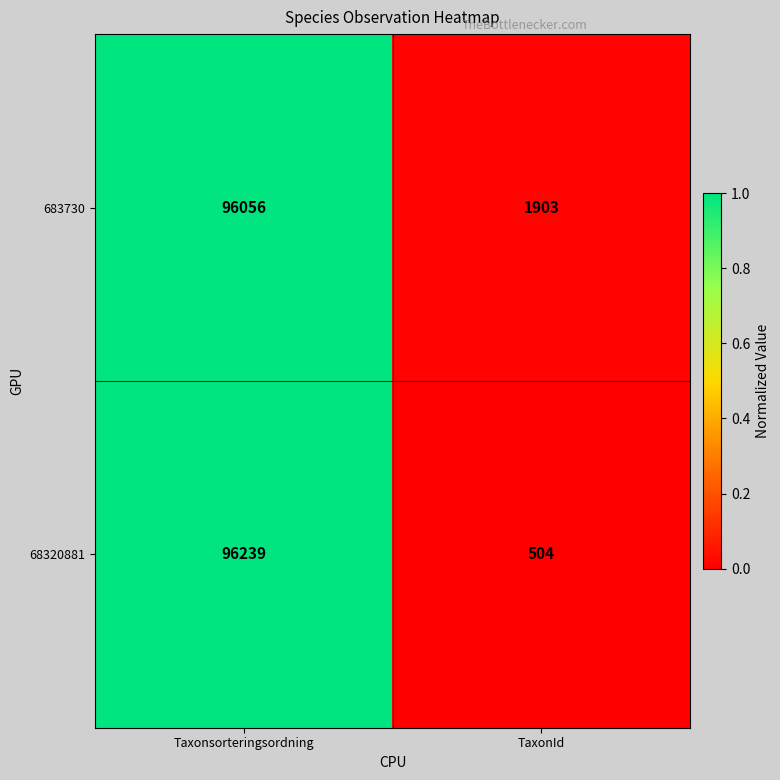

What is the average value of the 683730 series?

48980